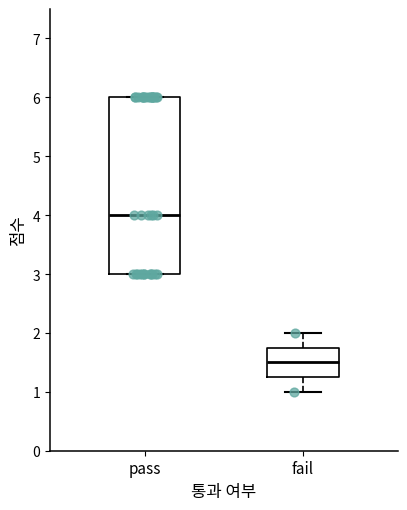

Which box has the lowest median line?

fail